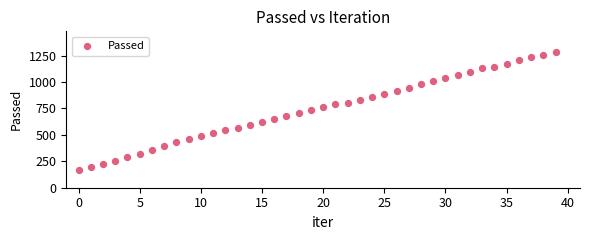

What is the range of Y values (max minus min)?

1122